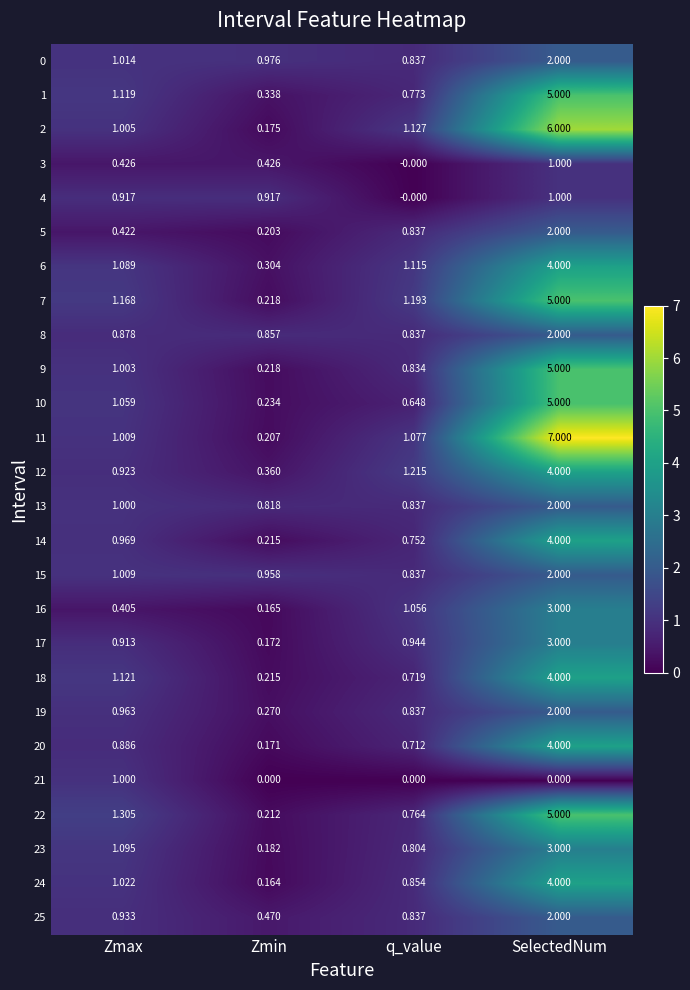

Rank the categories by 8 value from lowest to highest.

q_value, Zmin, Zmax, SelectedNum